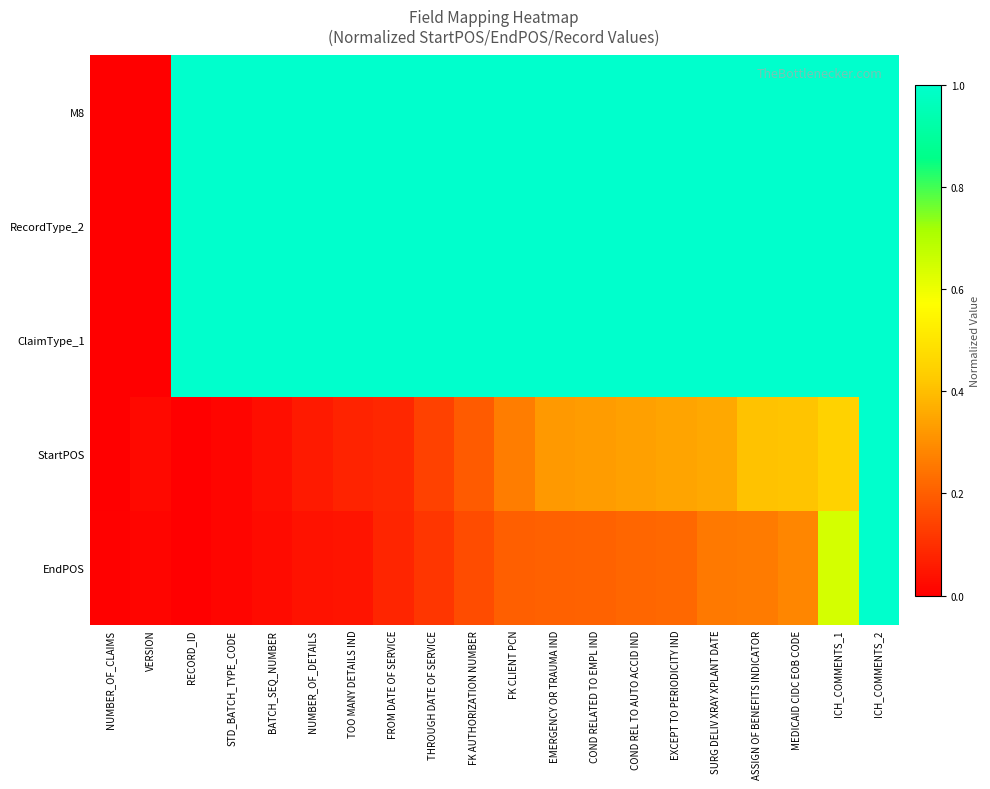

Reading left to right, what are all the values shown in this chart?

M8: NUMBER_OF_CLAIMS=0.0	VERSION=0.0	RECORD_ID=1.0	STD_BATCH_TYPE_CODE=1.0	BATCH_SEQ_NUMBER=1.0	NUMBER_OF_DETAILS=1.0	TOO MANY DETAILS IND=1.0	FROM DATE OF SERVICE=1.0	THROUGH DATE OF SERVICE=1.0	FK AUTHORIZATION NUMBER=1.0	FK CLIENT PCN=1.0	EMERGENCY OR TRAUMA IND=1.0	COND RELATED TO EMPL IND=1.0	COND REL TO AUTO ACCID IND=1.0	EXCEPT TO PERIODICITY IND=1.0	SURG DELIV XRAY XPLANT DATE=1.0	ASSIGN OF BENEFITS INDICATOR=1.0	MEDICAID CIDC EOB CODE=1.0	ICH_COMMENTS_1=1.0	ICH_COMMENTS_2=1.0
RecordType_2: NUMBER_OF_CLAIMS=0.0	VERSION=0.0	RECORD_ID=1.0	STD_BATCH_TYPE_CODE=1.0	BATCH_SEQ_NUMBER=1.0	NUMBER_OF_DETAILS=1.0	TOO MANY DETAILS IND=1.0	FROM DATE OF SERVICE=1.0	THROUGH DATE OF SERVICE=1.0	FK AUTHORIZATION NUMBER=1.0	FK CLIENT PCN=1.0	EMERGENCY OR TRAUMA IND=1.0	COND RELATED TO EMPL IND=1.0	COND REL TO AUTO ACCID IND=1.0	EXCEPT TO PERIODICITY IND=1.0	SURG DELIV XRAY XPLANT DATE=1.0	ASSIGN OF BENEFITS INDICATOR=1.0	MEDICAID CIDC EOB CODE=1.0	ICH_COMMENTS_1=1.0	ICH_COMMENTS_2=1.0
ClaimType_1: NUMBER_OF_CLAIMS=0.0	VERSION=0.0	RECORD_ID=1.0	STD_BATCH_TYPE_CODE=1.0	BATCH_SEQ_NUMBER=1.0	NUMBER_OF_DETAILS=1.0	TOO MANY DETAILS IND=1.0	FROM DATE OF SERVICE=1.0	THROUGH DATE OF SERVICE=1.0	FK AUTHORIZATION NUMBER=1.0	FK CLIENT PCN=1.0	EMERGENCY OR TRAUMA IND=1.0	COND RELATED TO EMPL IND=1.0	COND REL TO AUTO ACCID IND=1.0	EXCEPT TO PERIODICITY IND=1.0	SURG DELIV XRAY XPLANT DATE=1.0	ASSIGN OF BENEFITS INDICATOR=1.0	MEDICAID CIDC EOB CODE=1.0	ICH_COMMENTS_1=1.0	ICH_COMMENTS_2=1.0
StartPOS: NUMBER_OF_CLAIMS=0.0	VERSION=0.0	RECORD_ID=0.0	STD_BATCH_TYPE_CODE=0.0	BATCH_SEQ_NUMBER=0.0	NUMBER_OF_DETAILS=0.1	TOO MANY DETAILS IND=0.1	FROM DATE OF SERVICE=0.1	THROUGH DATE OF SERVICE=0.1	FK AUTHORIZATION NUMBER=0.2	FK CLIENT PCN=0.3	EMERGENCY OR TRAUMA IND=0.3	COND RELATED TO EMPL IND=0.3	COND REL TO AUTO ACCID IND=0.3	EXCEPT TO PERIODICITY IND=0.3	SURG DELIV XRAY XPLANT DATE=0.4	ASSIGN OF BENEFITS INDICATOR=0.4	MEDICAID CIDC EOB CODE=0.4	ICH_COMMENTS_1=0.4	ICH_COMMENTS_2=1.0
EndPOS: NUMBER_OF_CLAIMS=0.0	VERSION=0.0	RECORD_ID=0.0	STD_BATCH_TYPE_CODE=0.0	BATCH_SEQ_NUMBER=0.0	NUMBER_OF_DETAILS=0.0	TOO MANY DETAILS IND=0.0	FROM DATE OF SERVICE=0.1	THROUGH DATE OF SERVICE=0.1	FK AUTHORIZATION NUMBER=0.2	FK CLIENT PCN=0.2	EMERGENCY OR TRAUMA IND=0.2	COND RELATED TO EMPL IND=0.2	COND REL TO AUTO ACCID IND=0.2	EXCEPT TO PERIODICITY IND=0.2	SURG DELIV XRAY XPLANT DATE=0.3	ASSIGN OF BENEFITS INDICATOR=0.3	MEDICAID CIDC EOB CODE=0.3	ICH_COMMENTS_1=0.6	ICH_COMMENTS_2=1.0